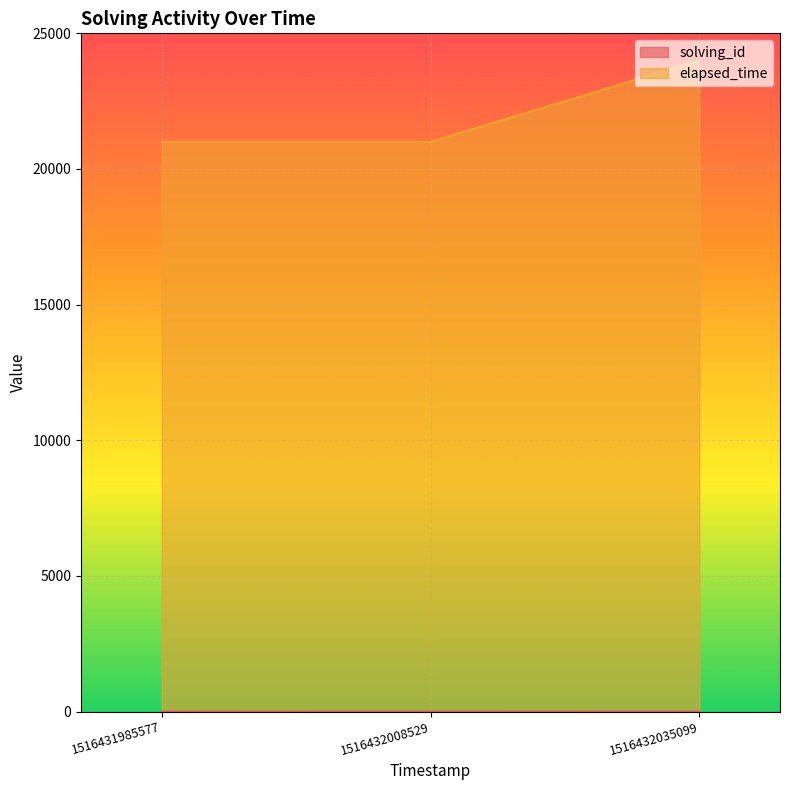

Where is solving_id nearest to the value 2?

1516432008529